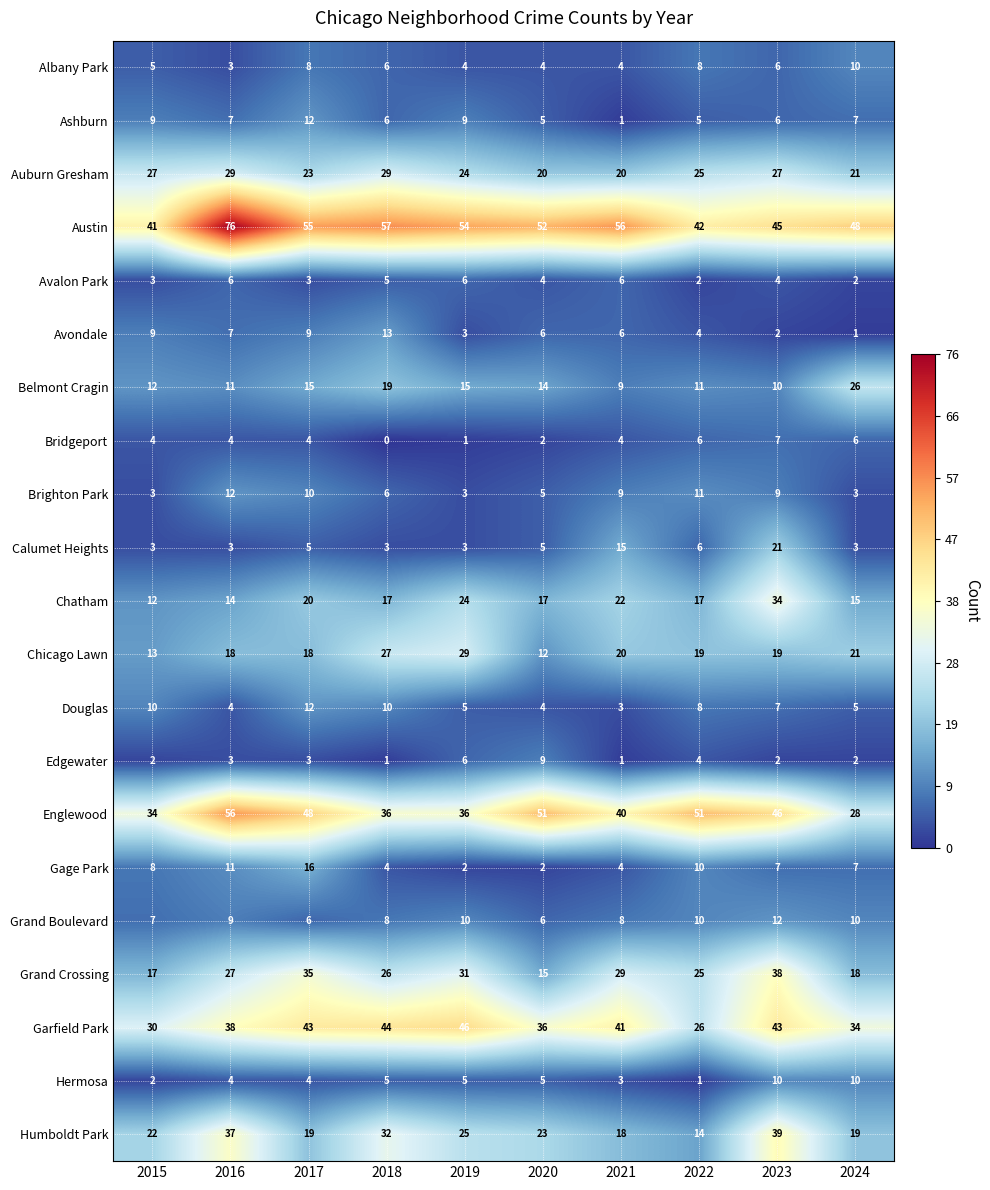

What is the difference between the maximum and minimum values in the Douglas series?

9